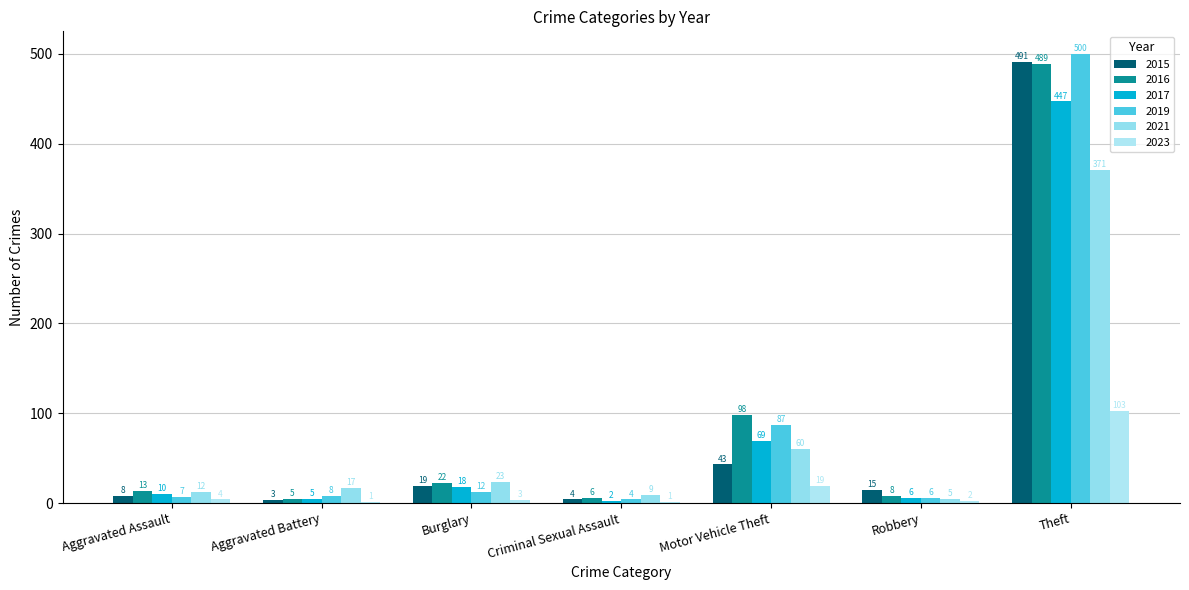

What is the sum of the 2017 values at Theft and Burglary?

465